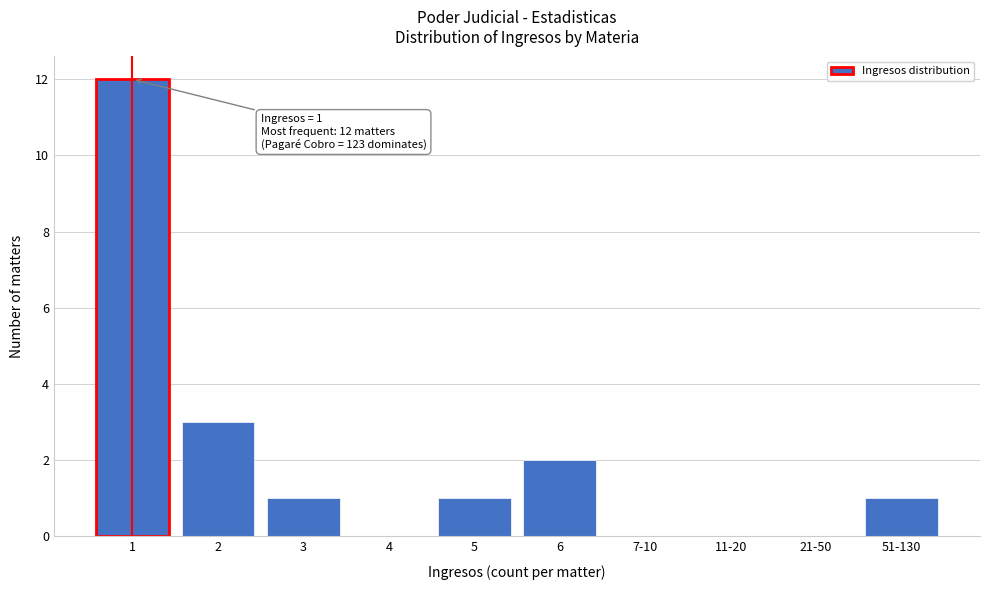

Reading left to right, transcribe all the data shown in this chart.

1=12	2=3	3=1	4=0	5=1	6=2	7-10=0	11-20=0	21-50=0	51-130=1